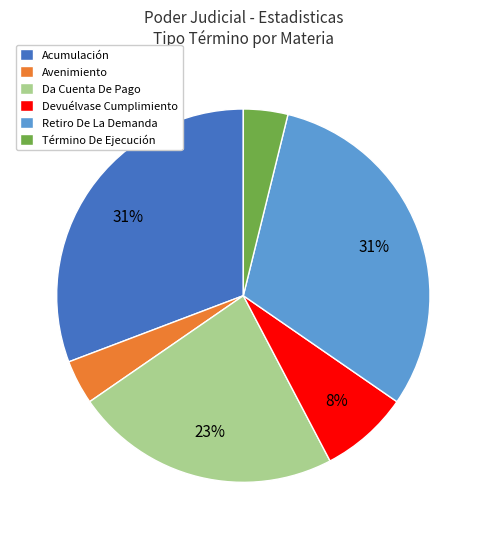

To the nearest percent, what percentage of the pie is Avenimiento?

4%